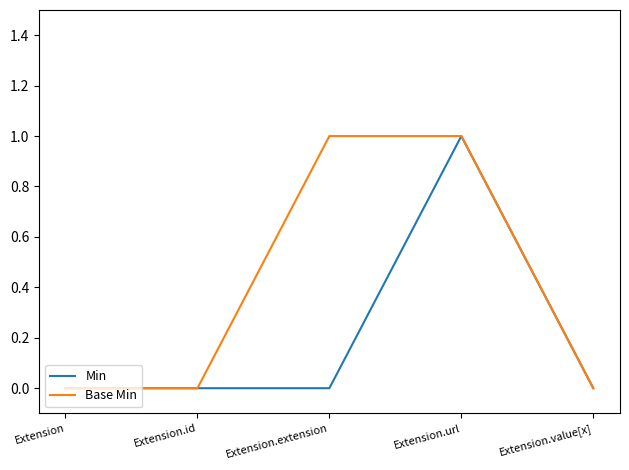

At which label does Min reach its peak?

Extension.url